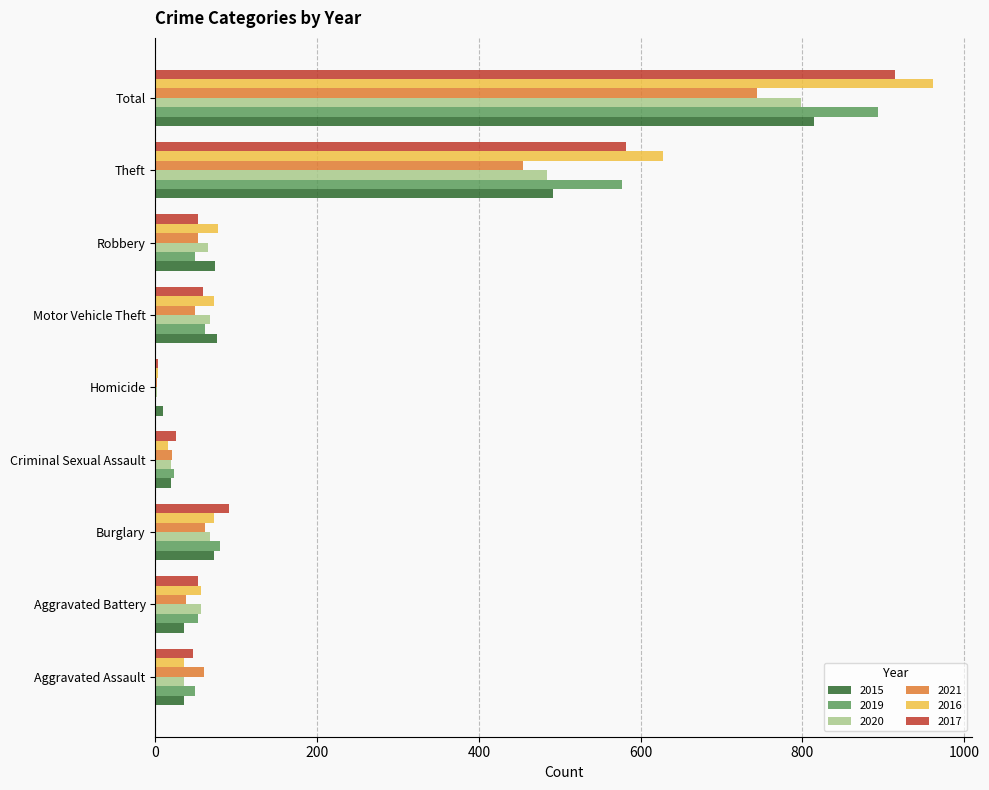

The 2021 series shows 60 at Aggravated Assault. True or false?

True